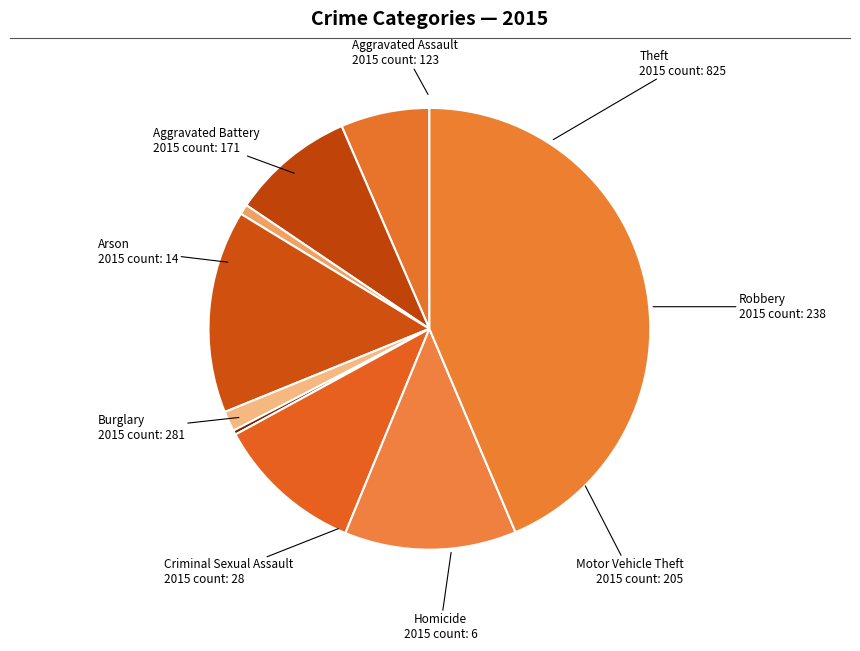

Is the sum of Criminal Sexual Assault and Homicide greater than half?

No